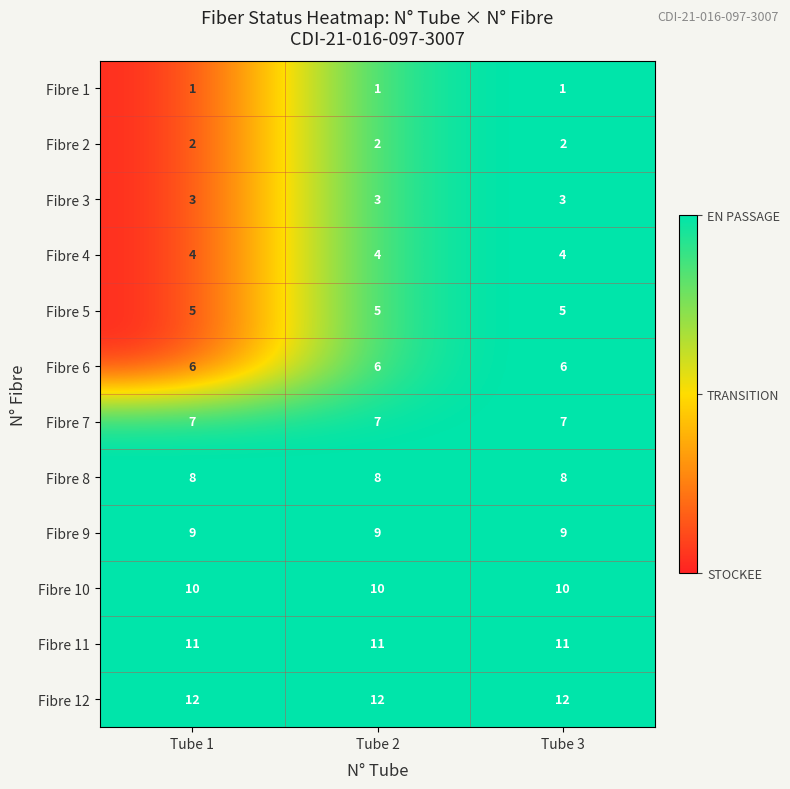

Is the value of Fibre 6 at Tube 1 greater than the value of Fibre 1 at Tube 1?

Yes